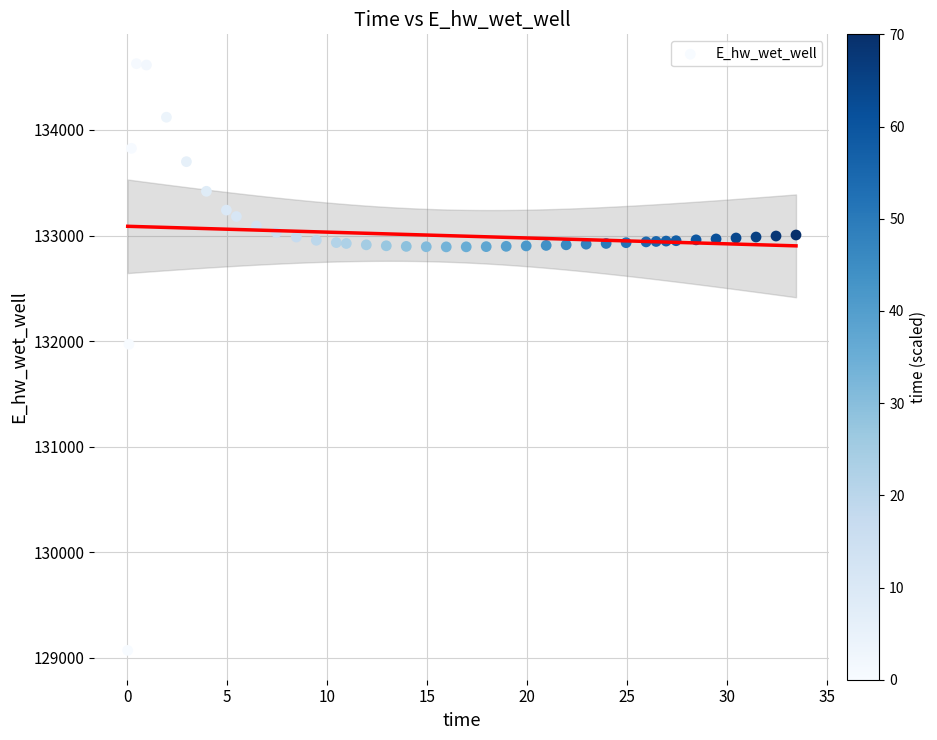

What Y value in the scatter plot is closest to 131849?

131969.9